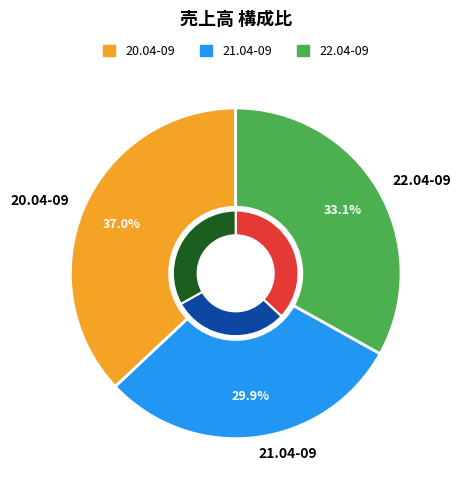

Is there a majority slice in this chart?

No